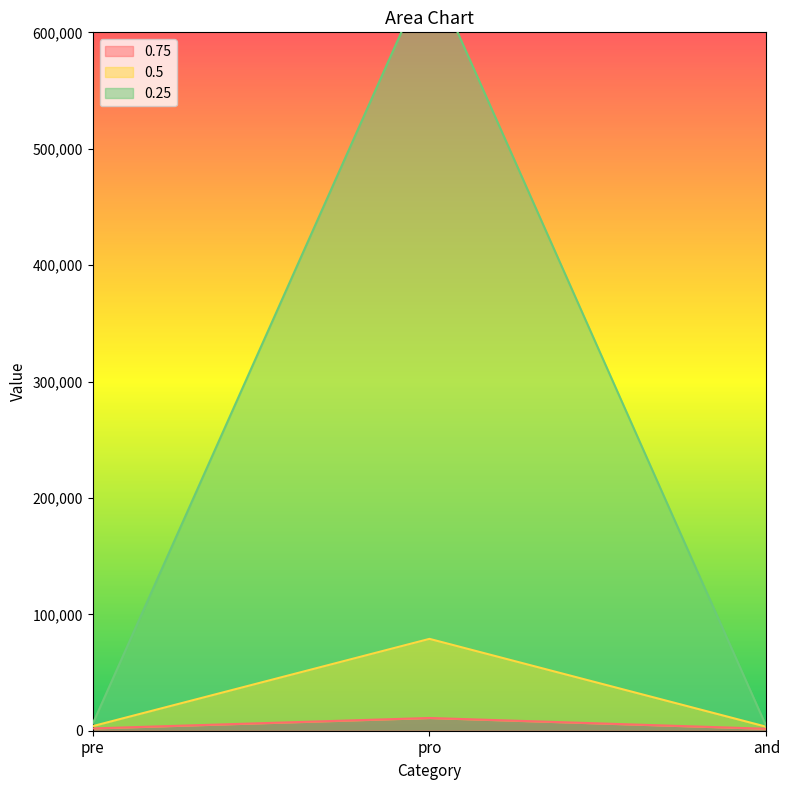

Does the chart display data point markers on the line(s)?

No